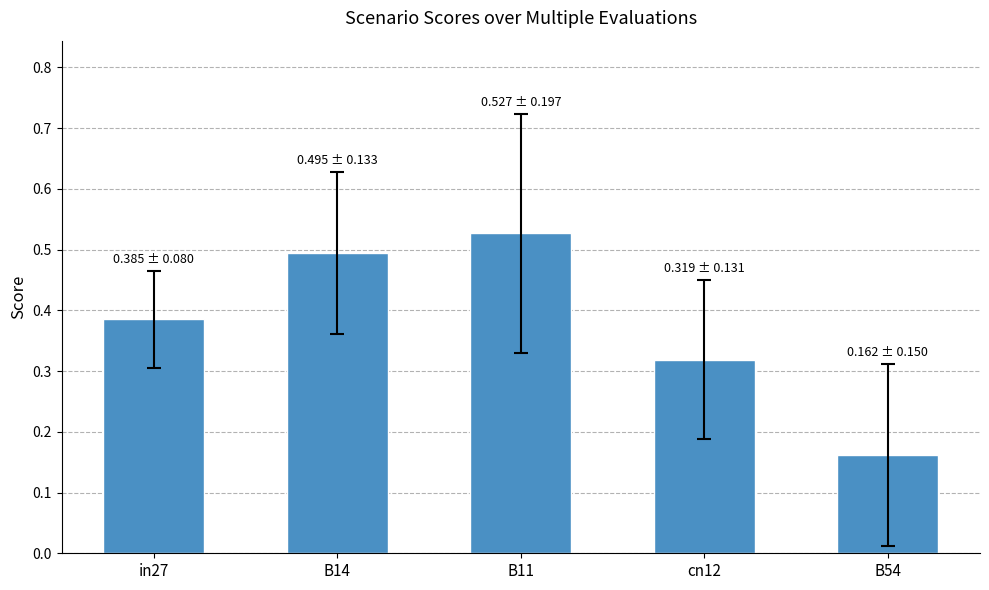

What is the label of the 5th bar from the right?

in27